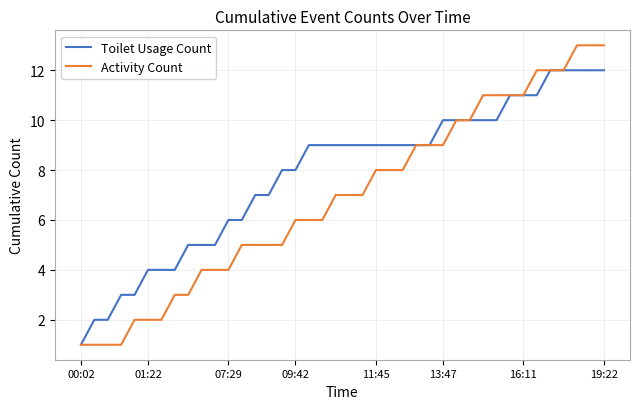

What is the maximum value for Activity Count?

13